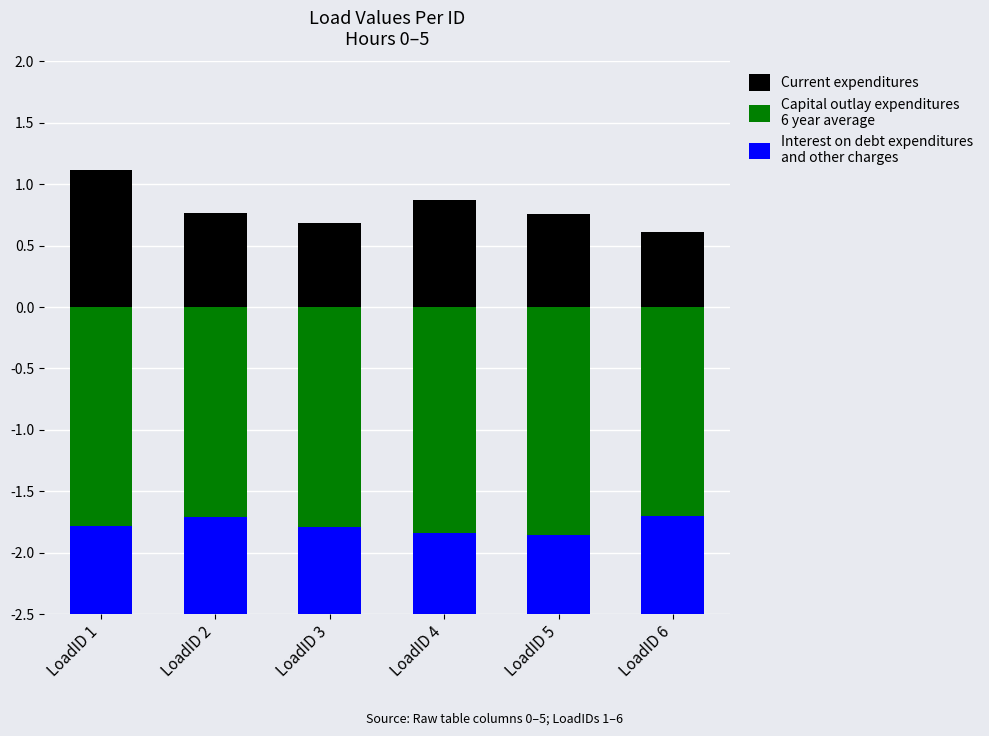

What is the spread (max minus min) of values at LoadID 2?

2.5